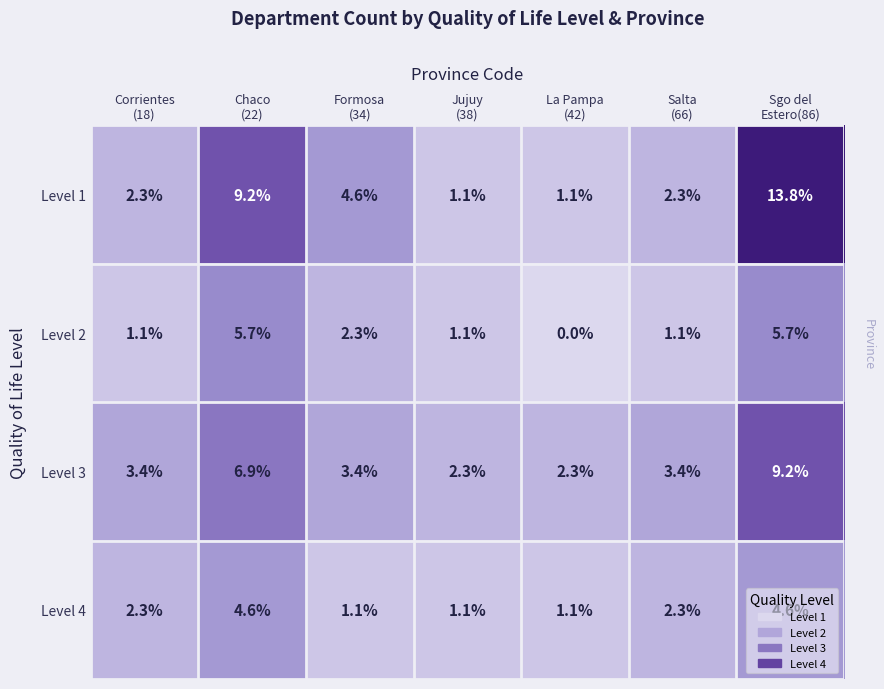

What is the sum of all Level 2 values?

17.0